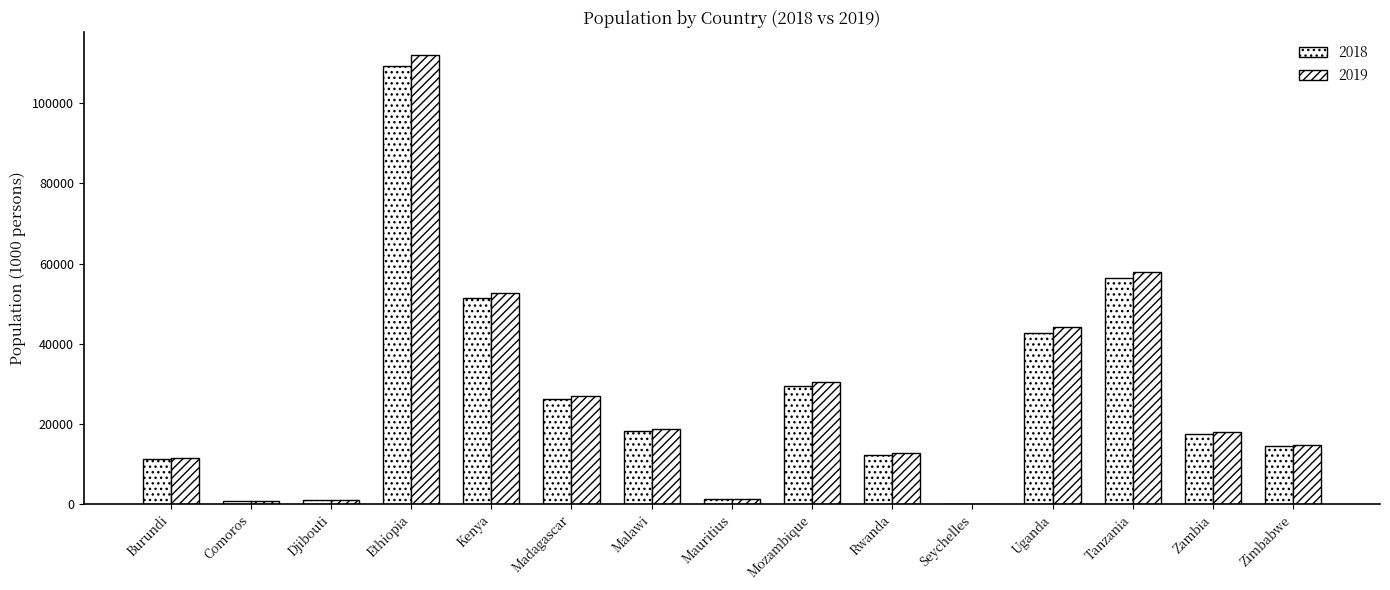

Are the bars horizontal?

No